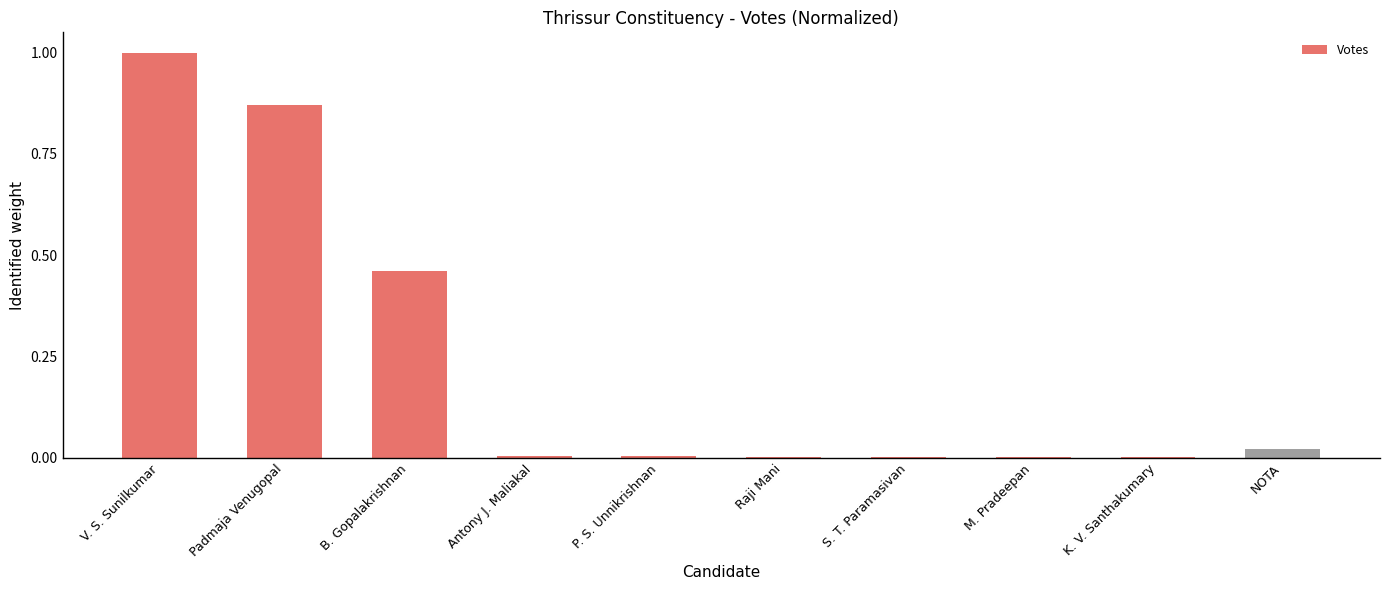

True or false: the data shows 0.0 at M. Pradeepan.

True